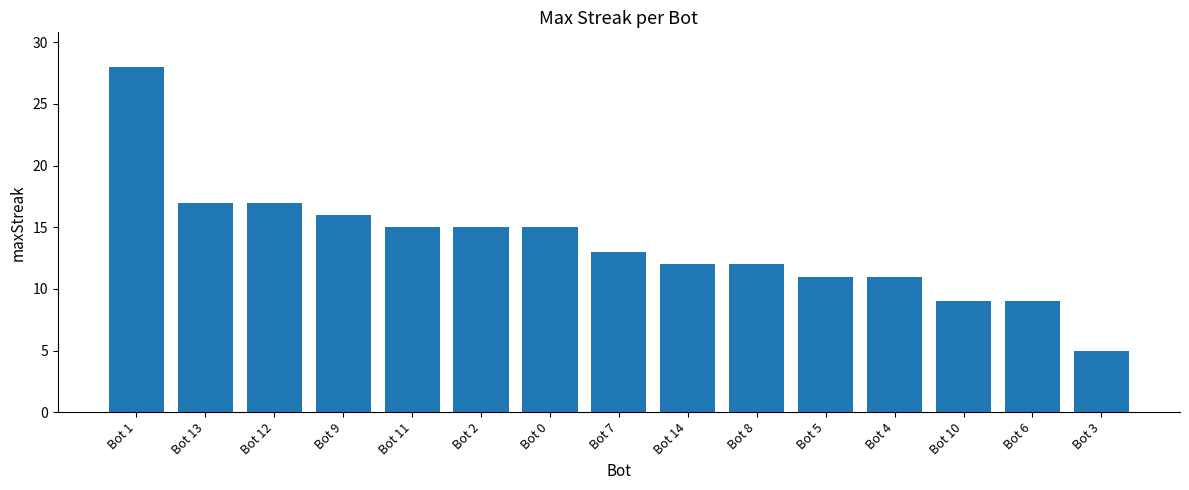

Which has a higher value, Bot 14 or Bot 13?

Bot 13